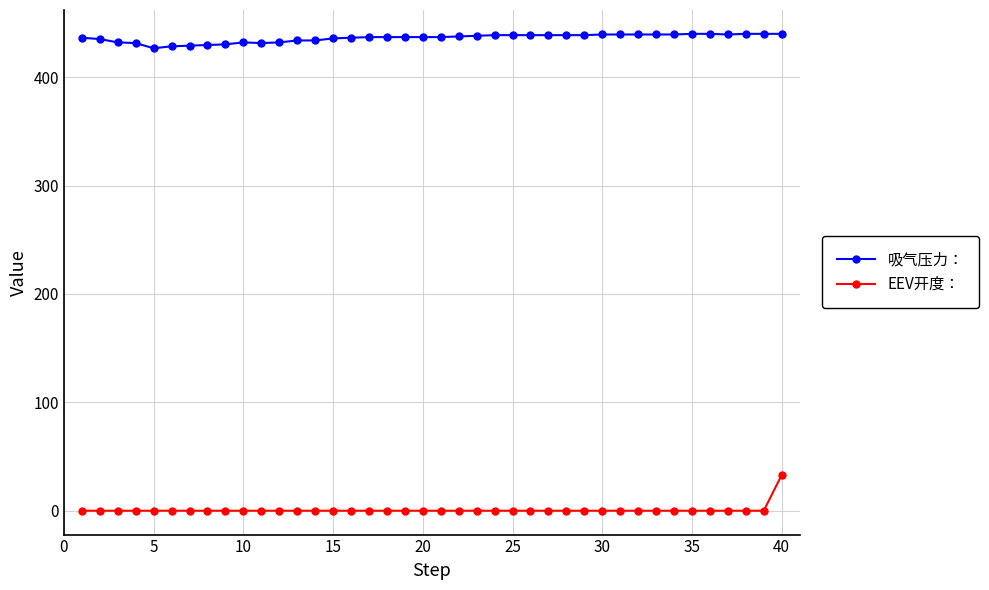

What is the difference between the maximum and second lowest values in the 吸气压力： series?

11.5